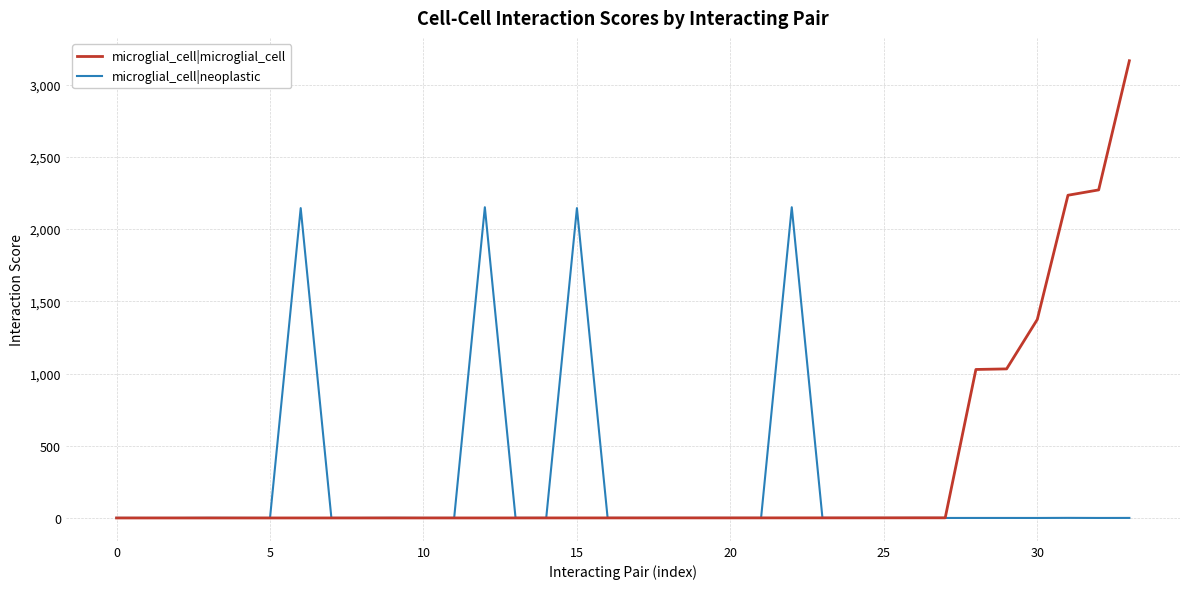

Which series has the widest spread of values?

microglial_cell|microglial_cell